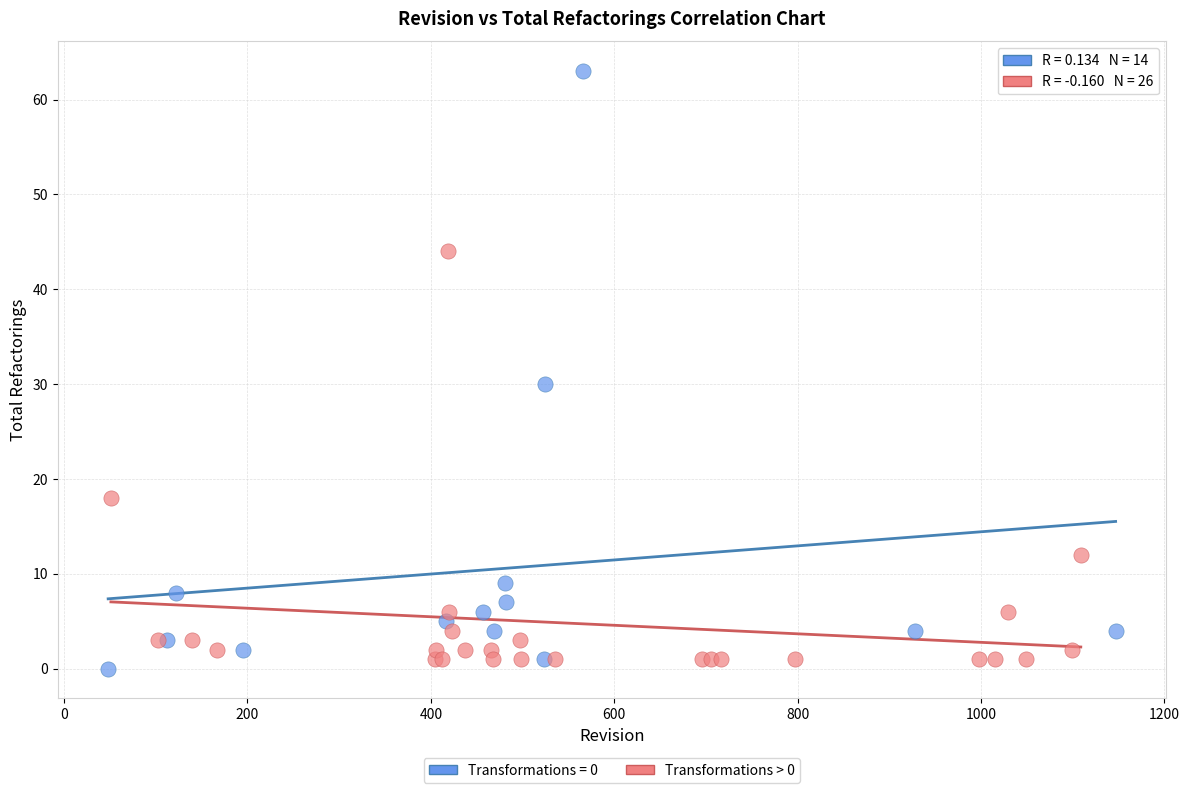

Which series contains the highest Y value?

Transformations = 0